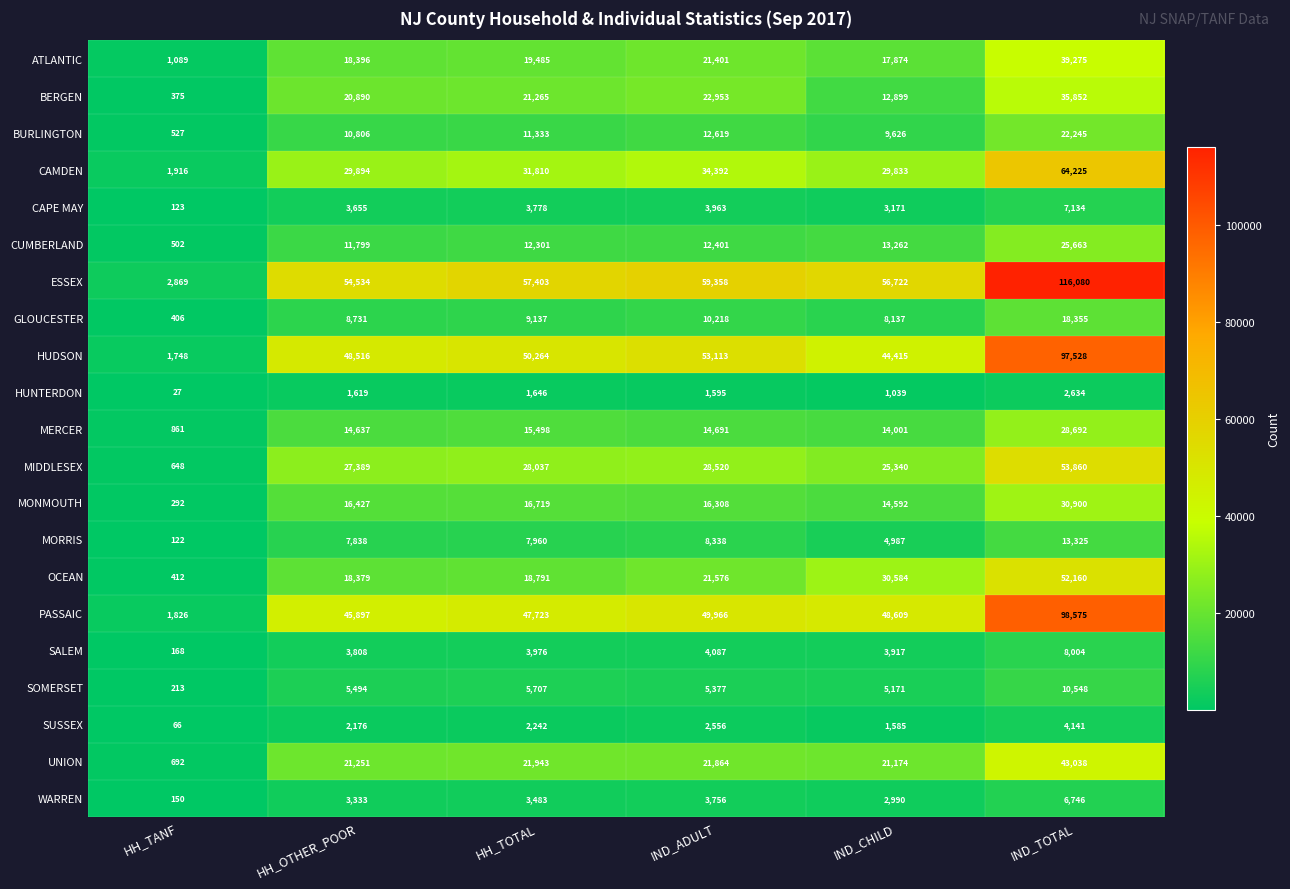

What is the total value across all series at HH_TOTAL?

390501